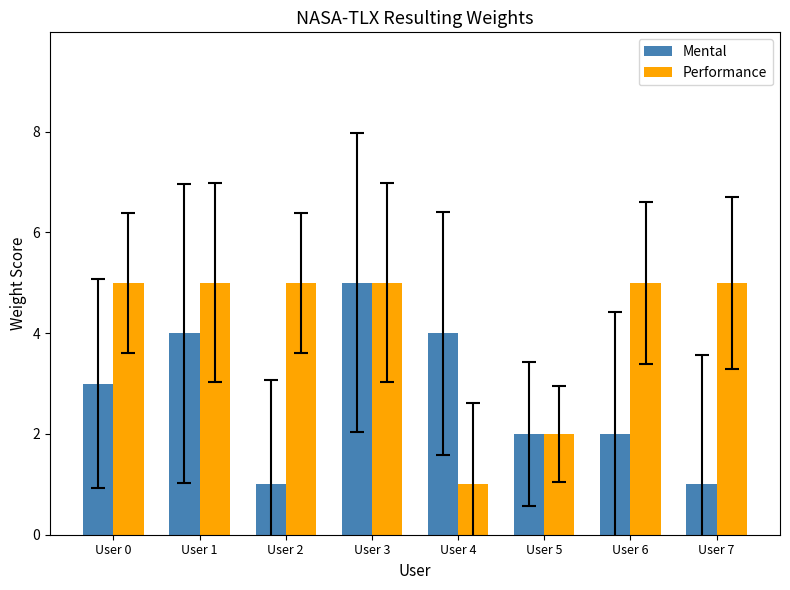

The Mental series shows 4 at User 4. True or false?

True